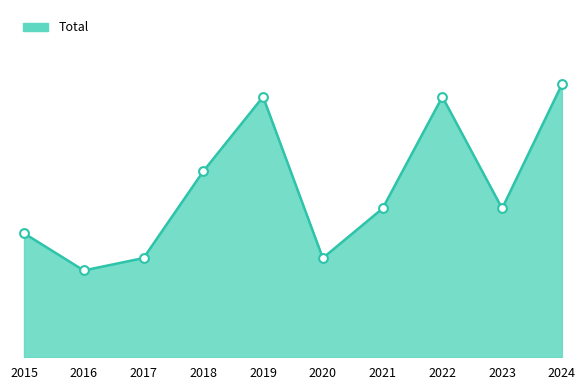

Which has a higher value, 2024 or 2020?

2024